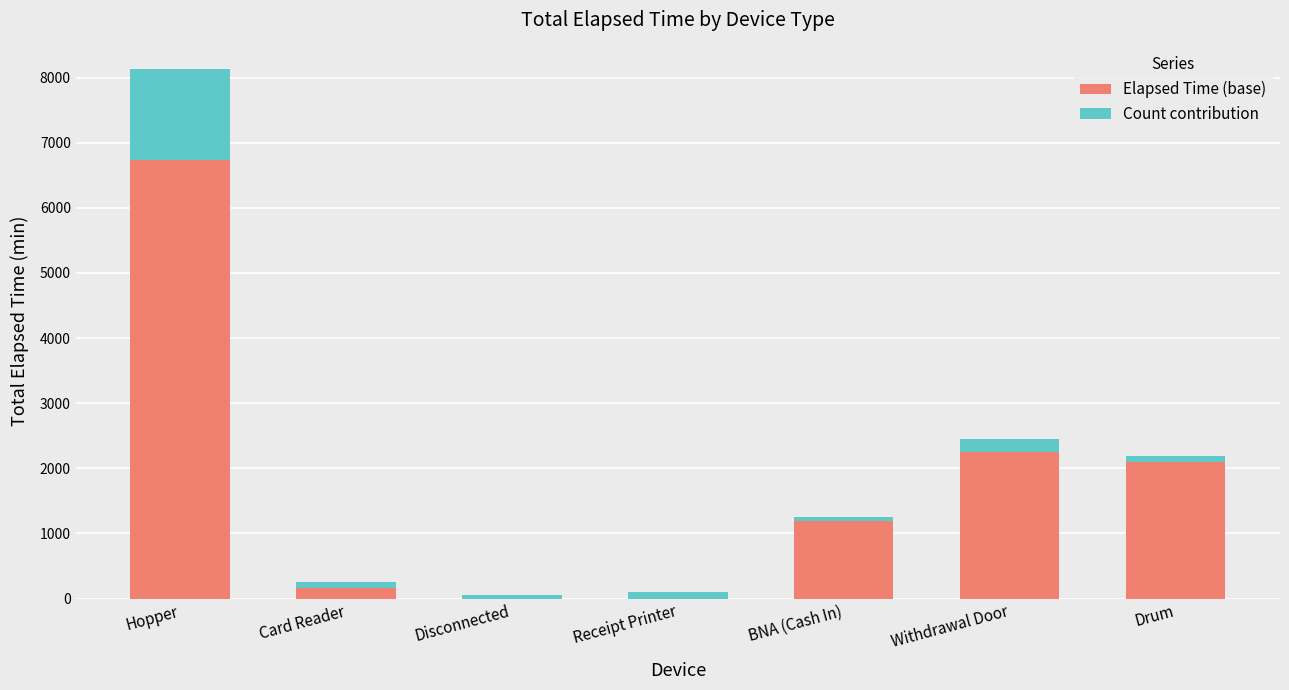

At which category is the sum across all series the highest?

Hopper